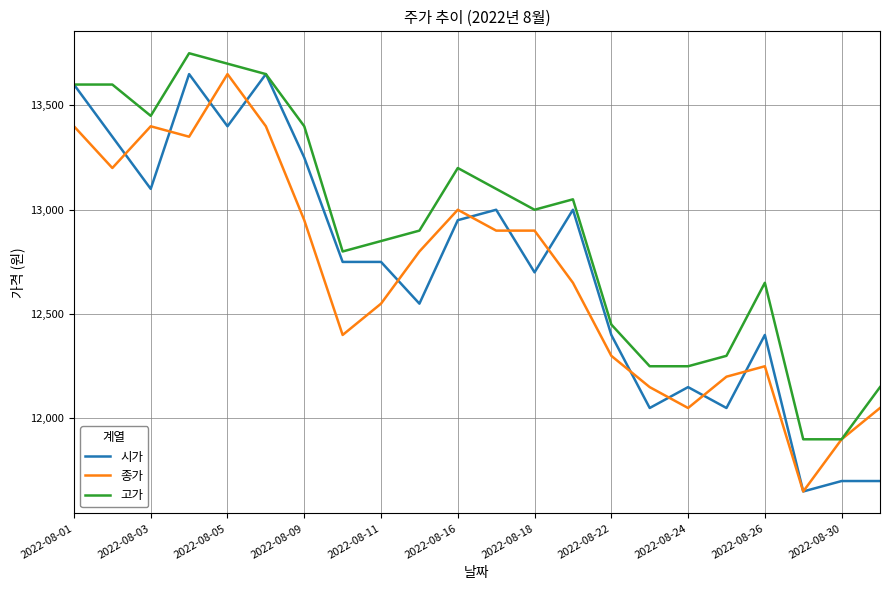

What is the maximum value for 시가?

13650